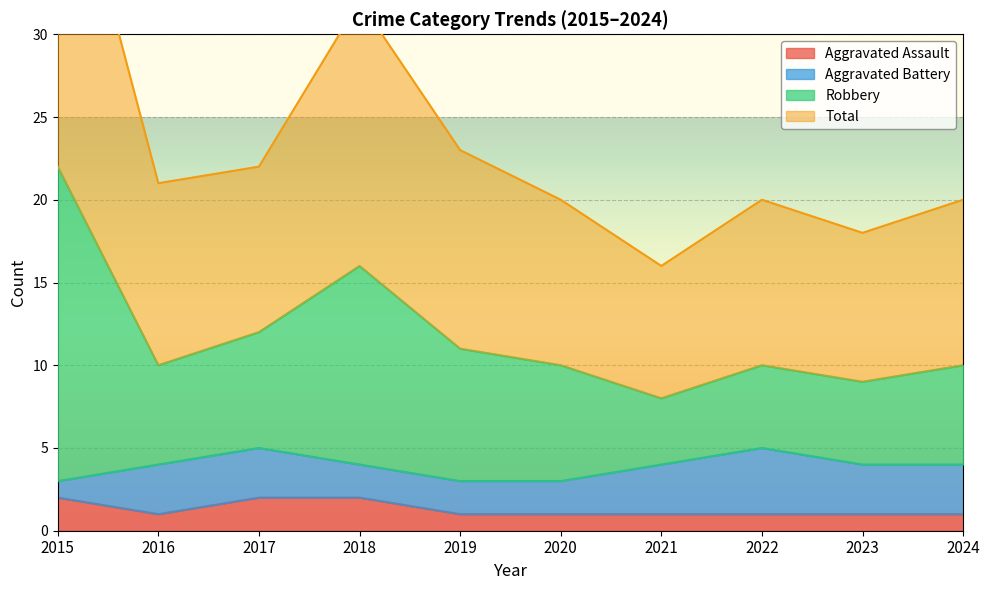

The Aggravated Assault series shows 1 at 2017. True or false?

False